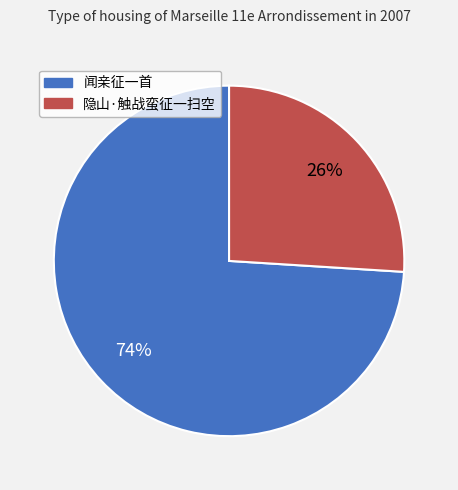

Does 闻亲征一首 represent more than half of the total?

Yes